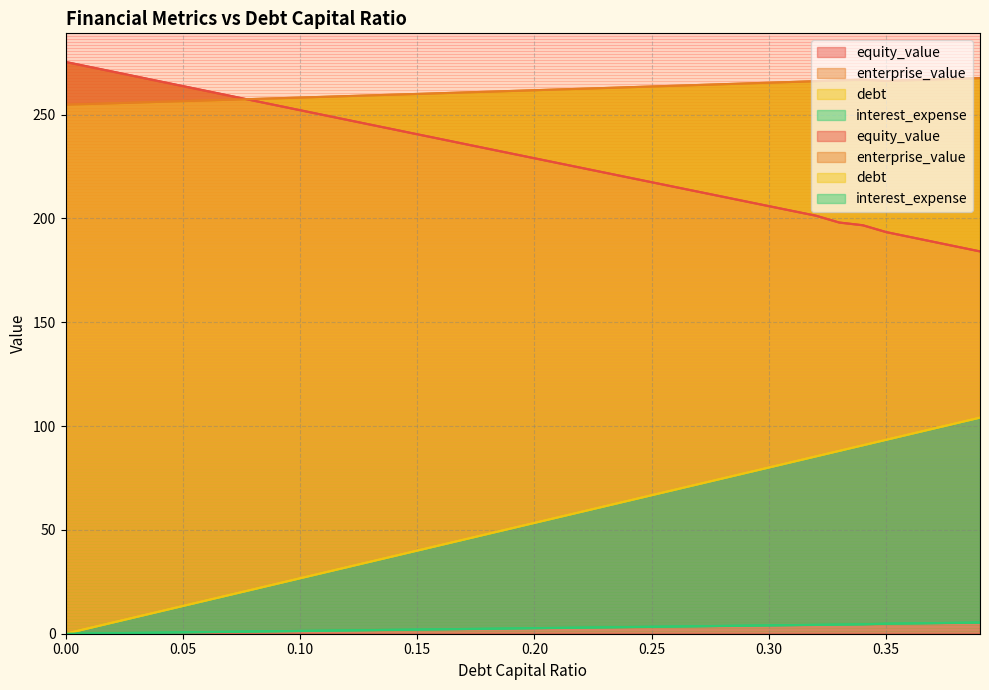

How many distinct data groups are displayed?

4